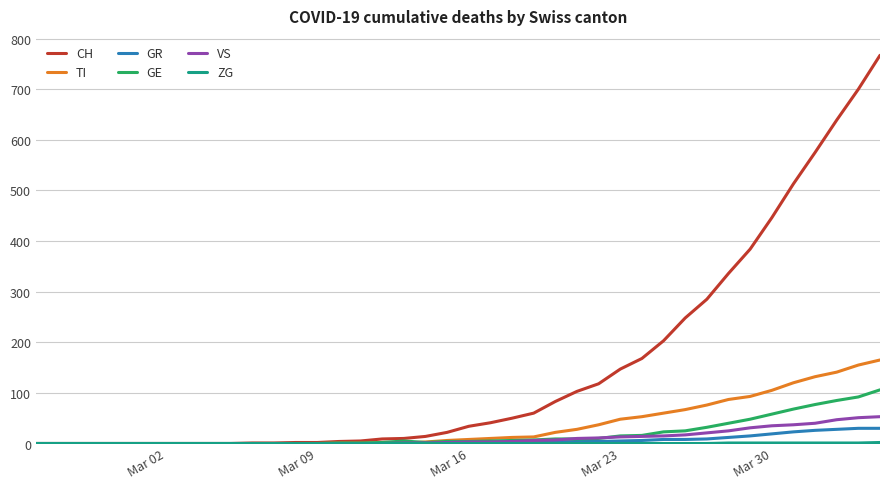

At how many categories does at least one series exceed 585?

3